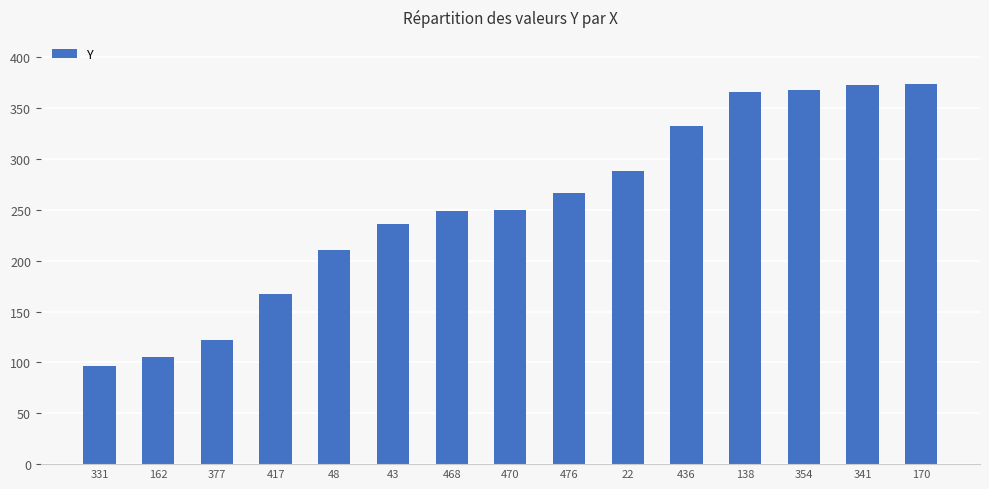

What is the label of the 15th bar from the right?

331